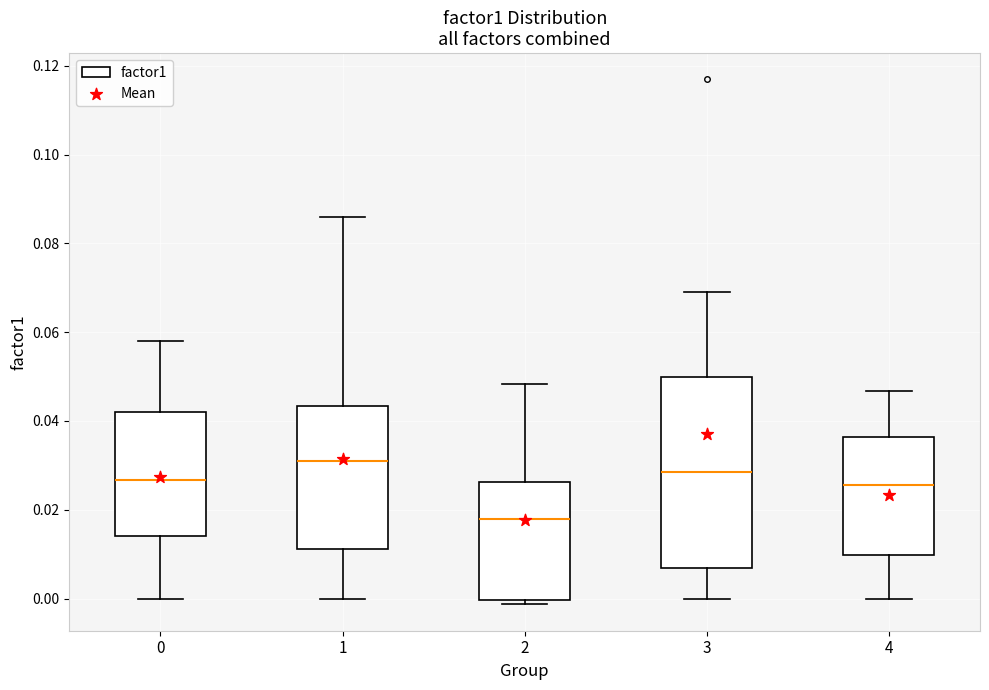

Comparing the boxes themselves (not the whiskers), which one is the tallest?

3